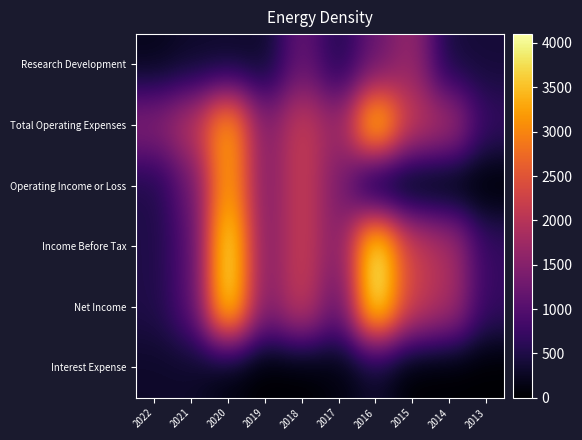

Reading left to right, transcribe all the data shown in this chart.

Research Development: 2022=200	2021=300	2020=300	2019=300	2018=1200	2017=500	2016=1200	2015=1700	2014=400	2013=400
Total Operating Expenses: 2022=1500	2021=2000	2020=3400	2019=1400	2018=2200	2017=1600	2016=3900	2015=2100	2014=1900	2013=700
Operating Income or Loss: 2022=500	2021=1200	2020=3400	2019=1400	2018=2200	2017=1400	2016=0	2015=0	2014=0	2013=0
Income Before Tax: 2022=500	2021=1000	2020=4000	2019=1400	2018=2200	2017=1400	2016=4100	2015=2200	2014=1900	2013=700
Net Income: 2022=500	2021=1000	2020=4000	2019=1400	2018=2200	2017=1100	2016=4100	2015=2200	2014=1900	2013=700
Interest Expense: 2022=300	2021=300	2020=100	2019=0	2018=0	2017=100	2016=300	2015=0	2014=0	2013=0